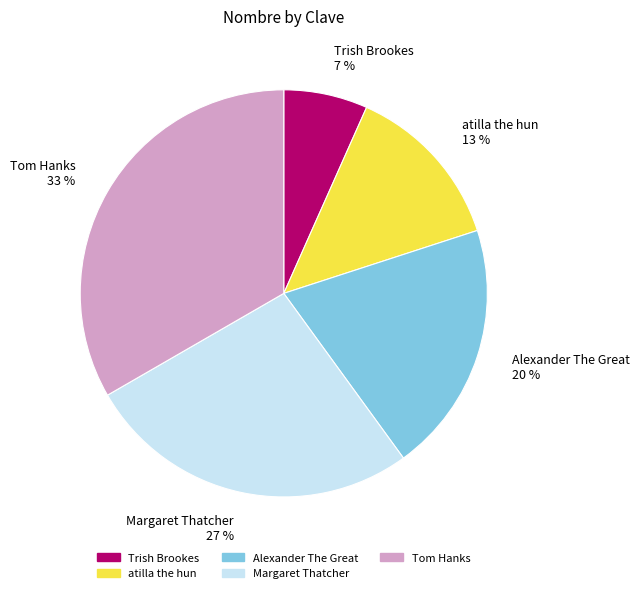

Between Margaret Thatcher and atilla the hun, which is larger?

Margaret Thatcher